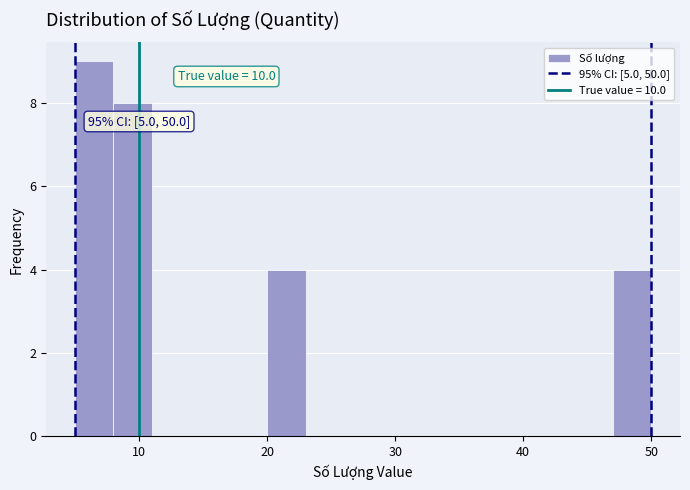

Around what value on the x-axis is the tallest bar? Give the approximate position of its centre, as read against the axis.

7